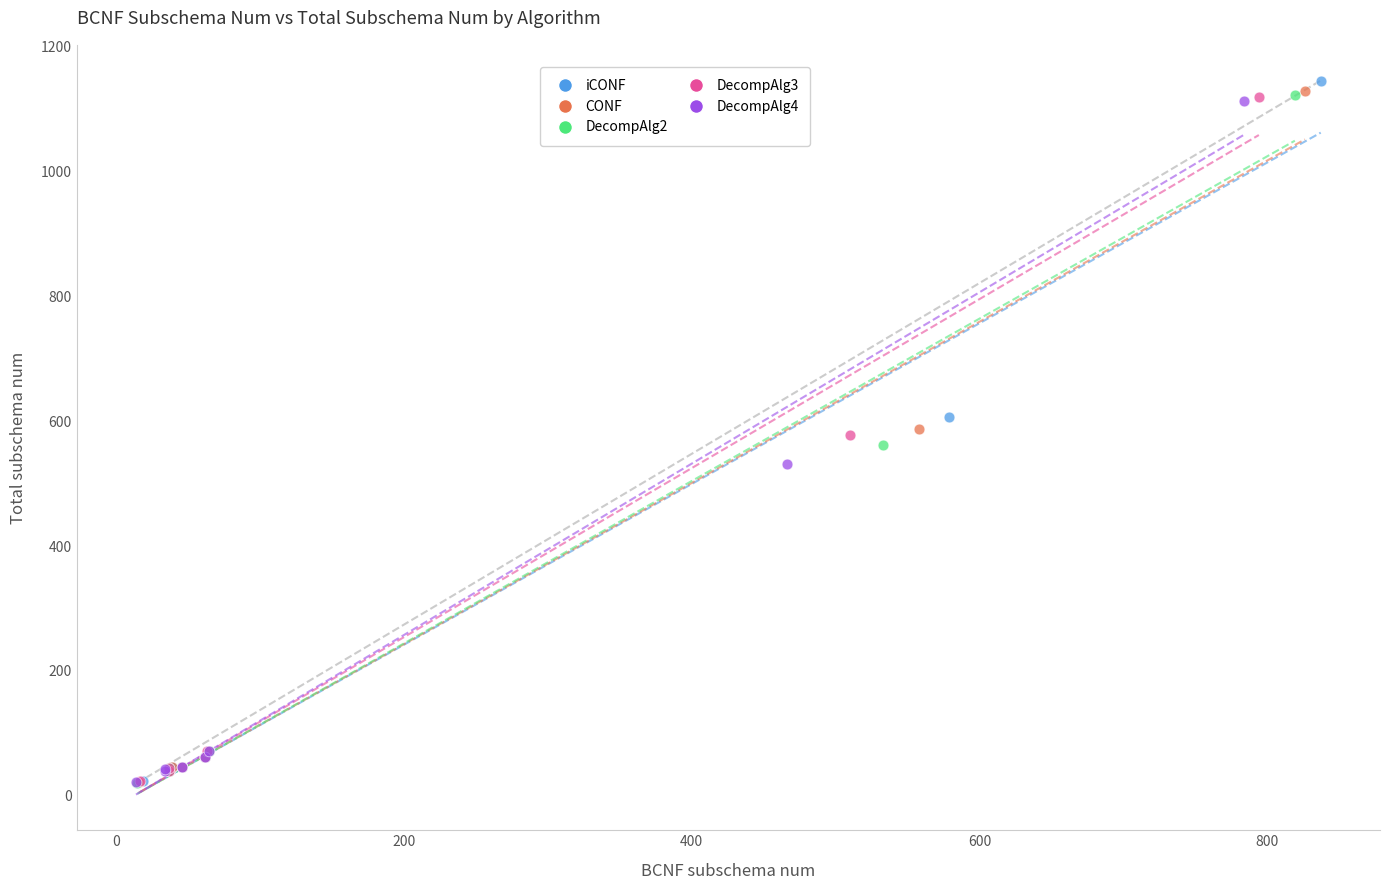

Which series has the largest Y range (max minus min)?

iCONF